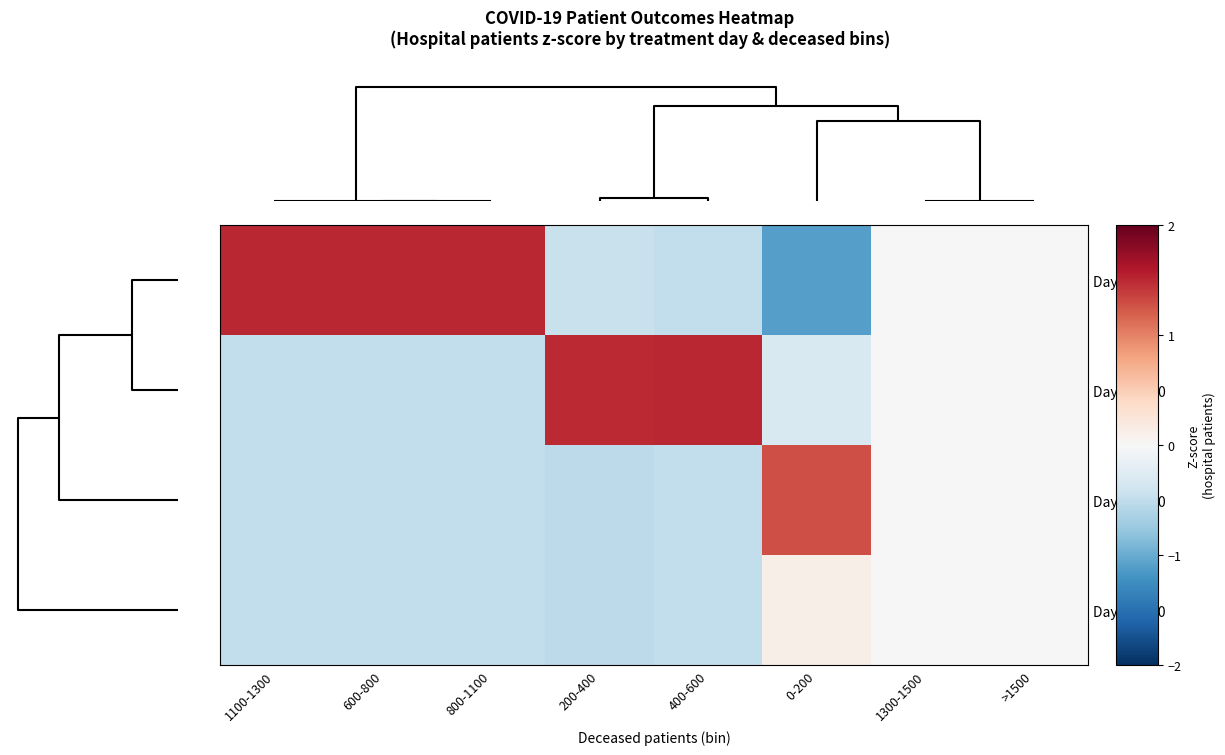

List the series in order of their peak value, lowest first.

Days 31–40, Days 21–30, Days 1–10, Days 11–20